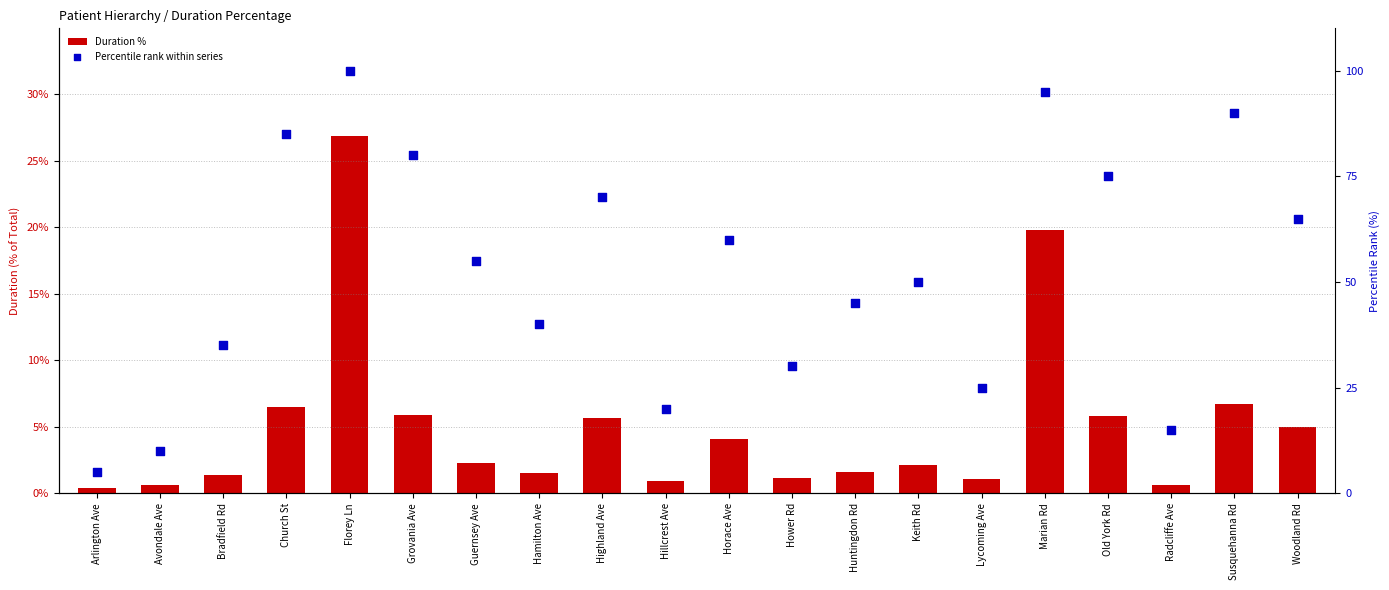

At which category is the sum across all series the highest?

Florey Ln